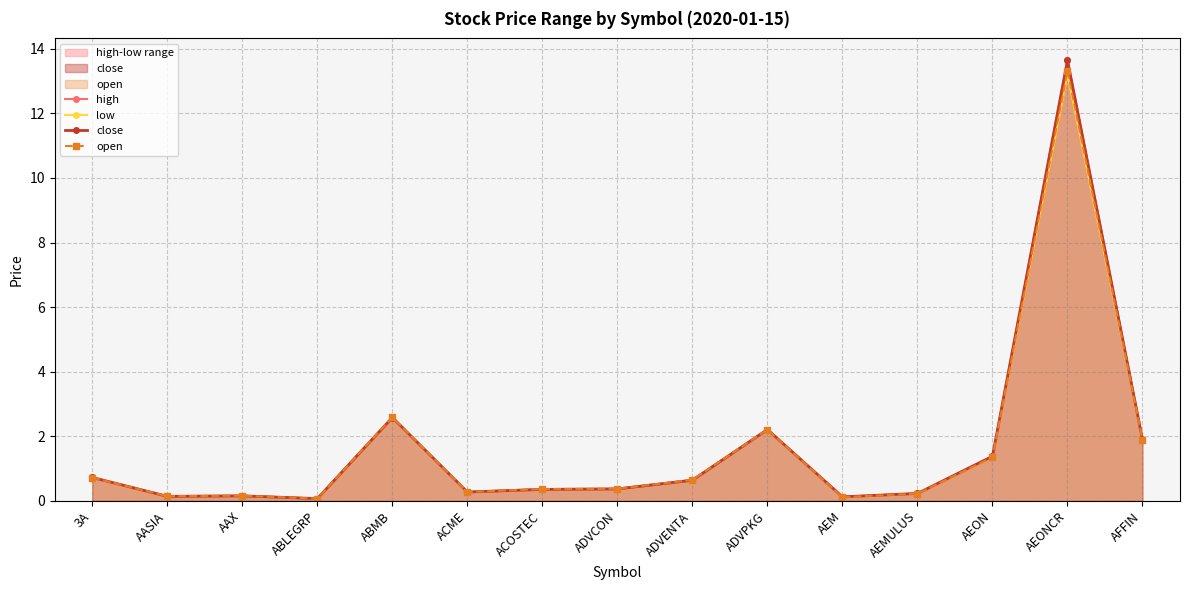

What is the difference between the maximum and minimum values in the open series?

13.2